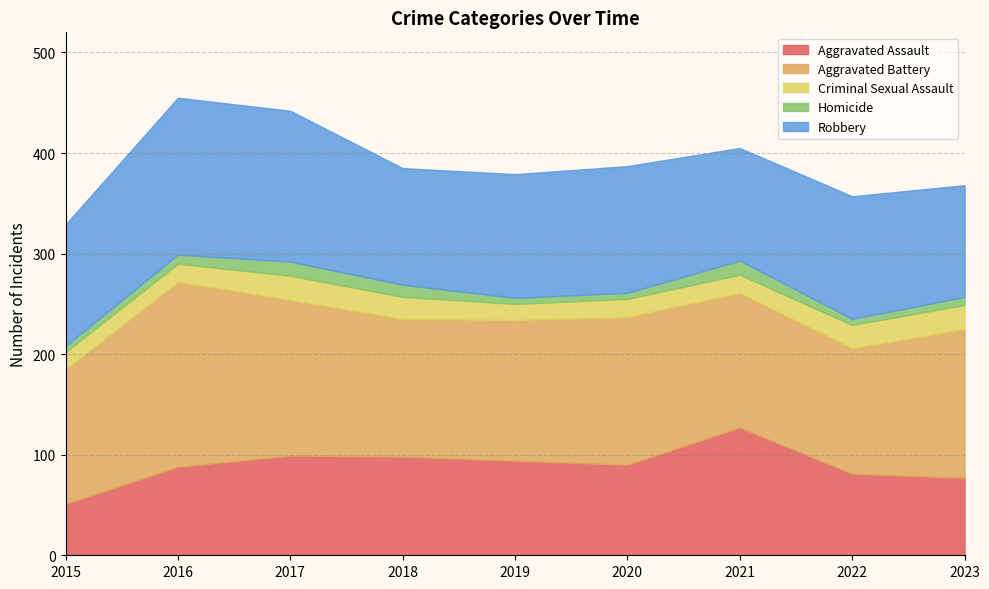

In Aggravated Assault, how many points are higher than both neighbors (excluding endpoints)?

2